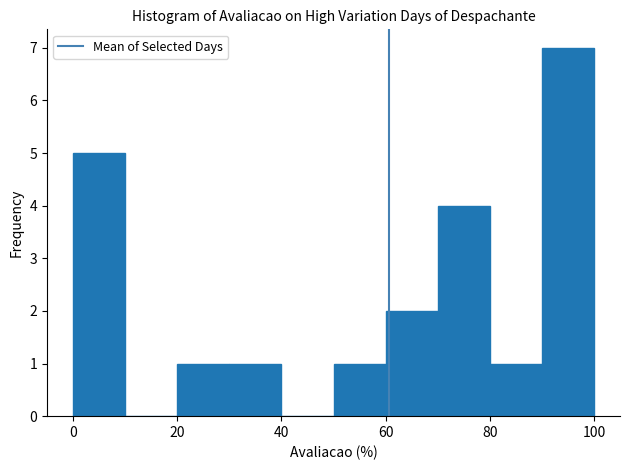

Reading left to right, transcribe this chart: for each bar, give the range it covers on the x-axis and its height. The values are not printed on the chart, so give them approximately, as read against the axis.

0 to 10: 5
10 to 20: 0
20 to 30: 1
30 to 40: 1
40 to 50: 0
50 to 60: 1
60 to 70: 2
70 to 80: 4
80 to 90: 1
90 to 100: 7